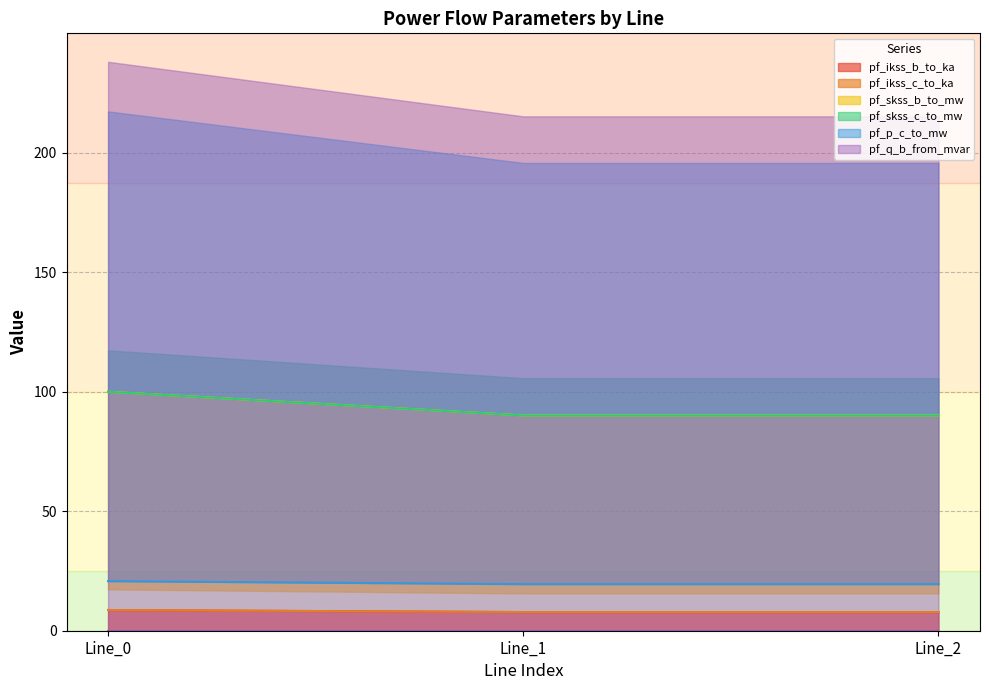

How many categories are shown in the chart?

3